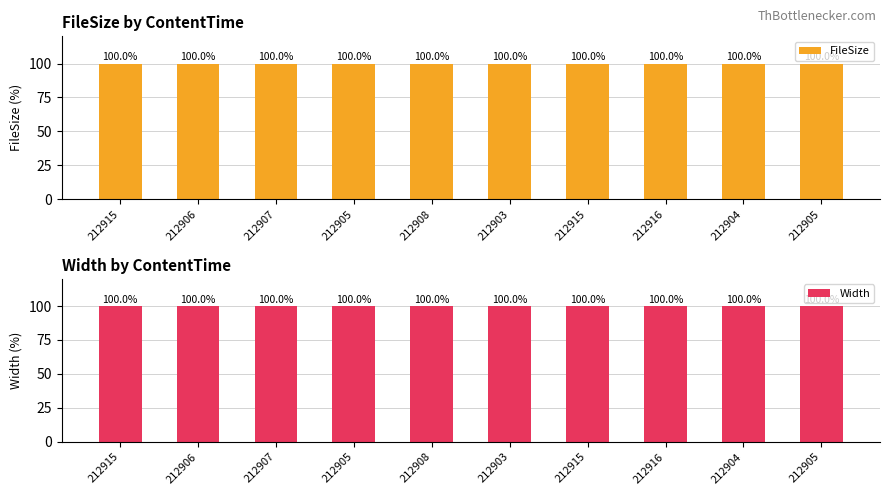

Rank the series by their maximum value, from highest to lowest.

FileSize, Width